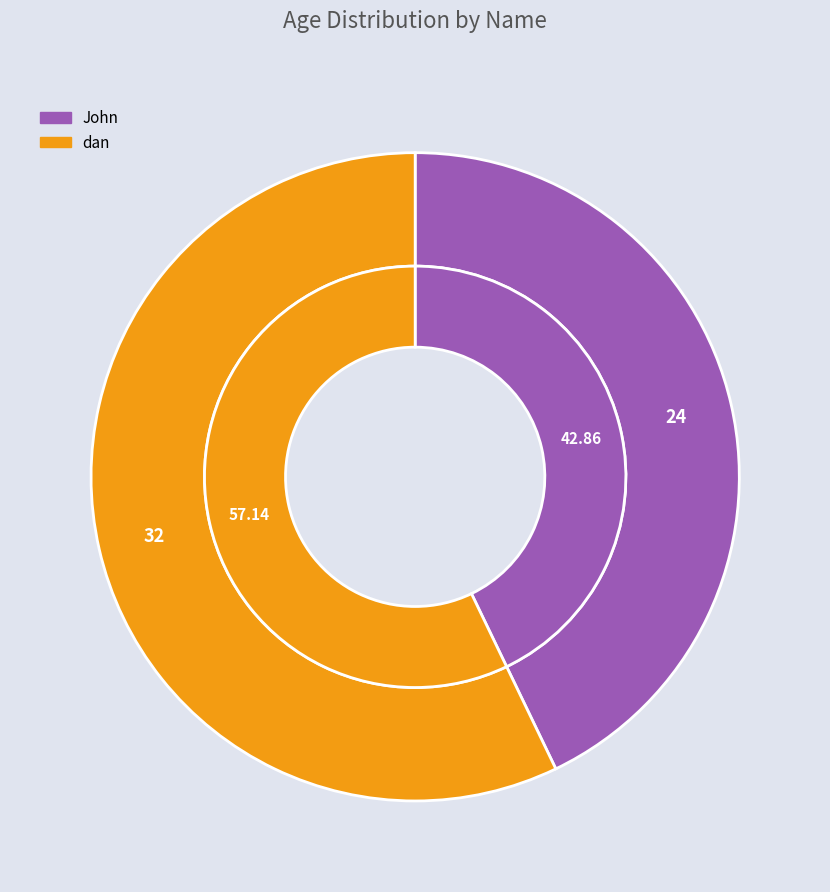

How many slices are in this pie chart?

2